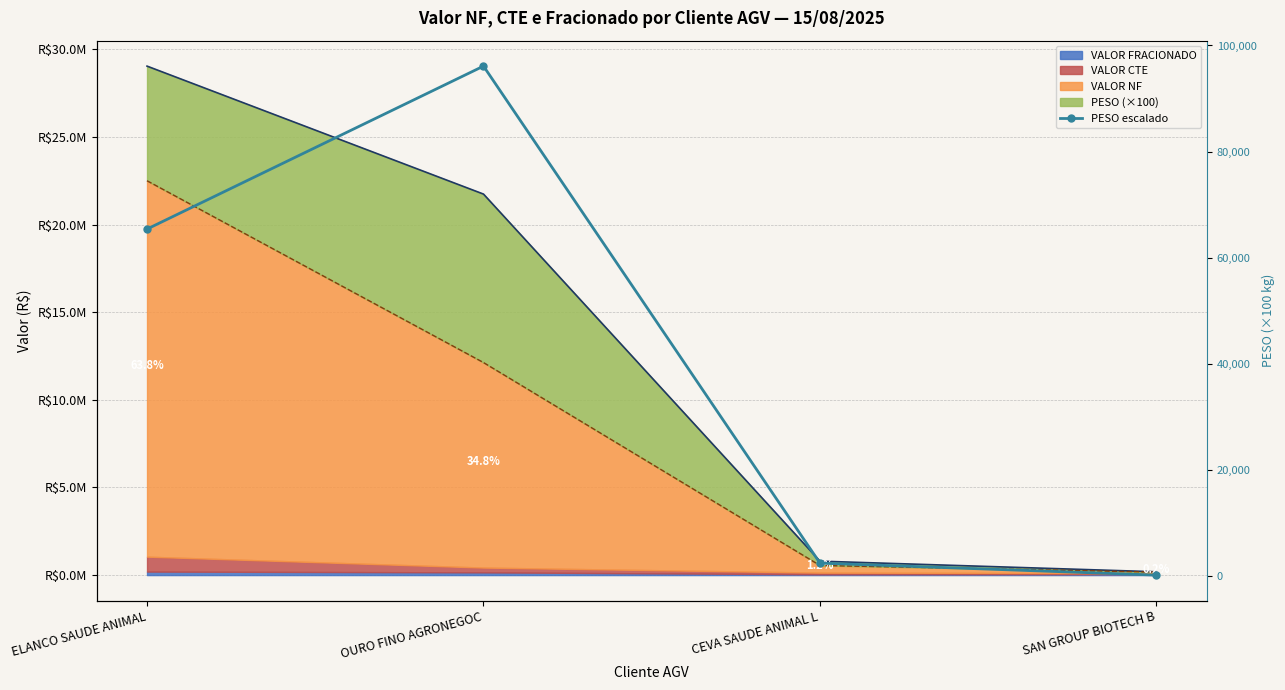

Read the value at SAN GROUP BIOTECH B, to the nearest 10.

19300